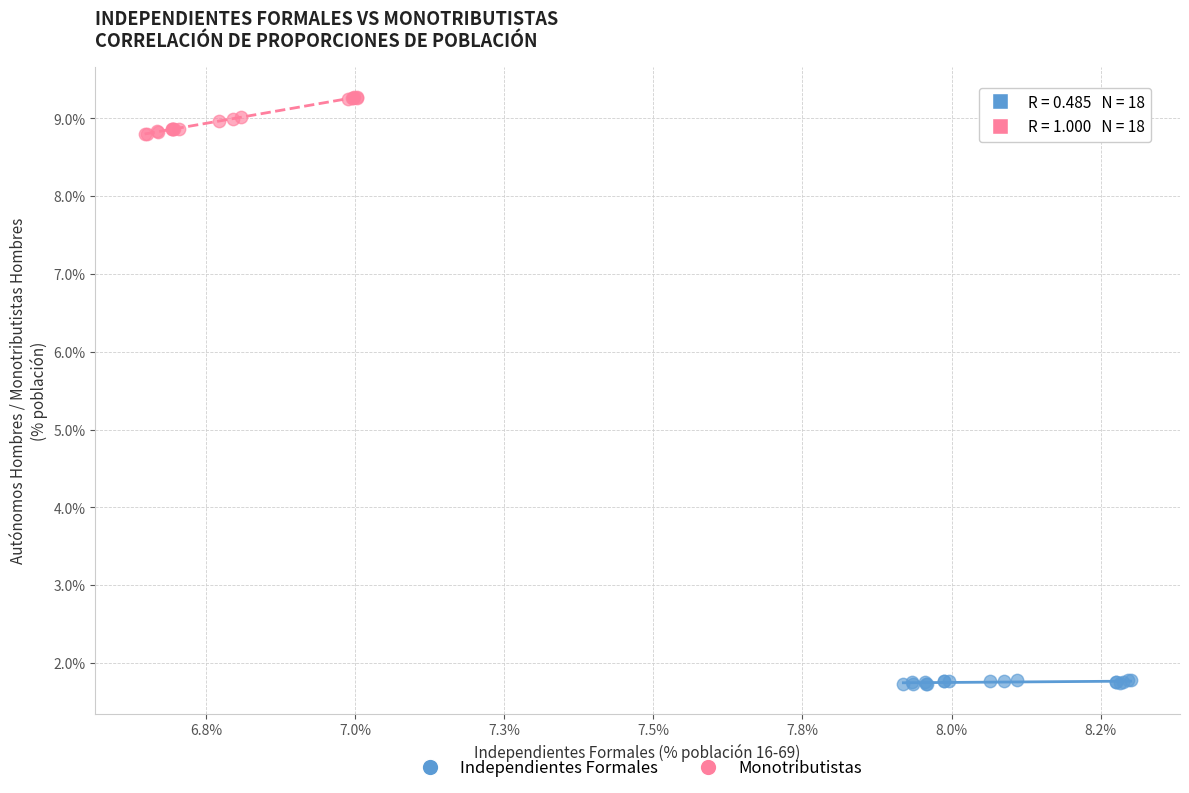

What are all the series names shown in the legend?

Independientes Formales, Monotributistas